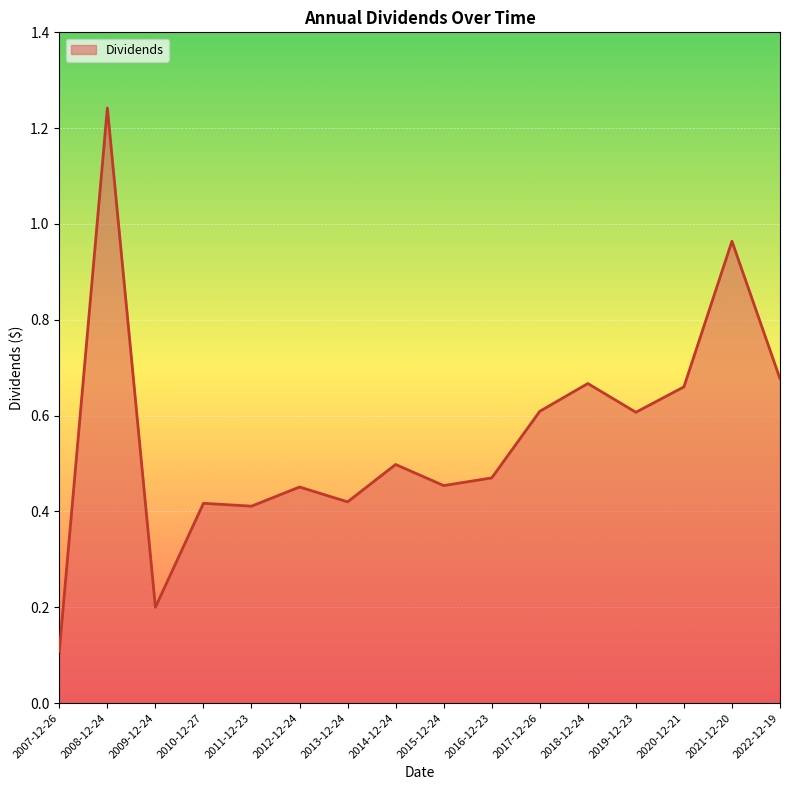

Between 2020-12-21 and 2016-12-23, which is larger?

2020-12-21